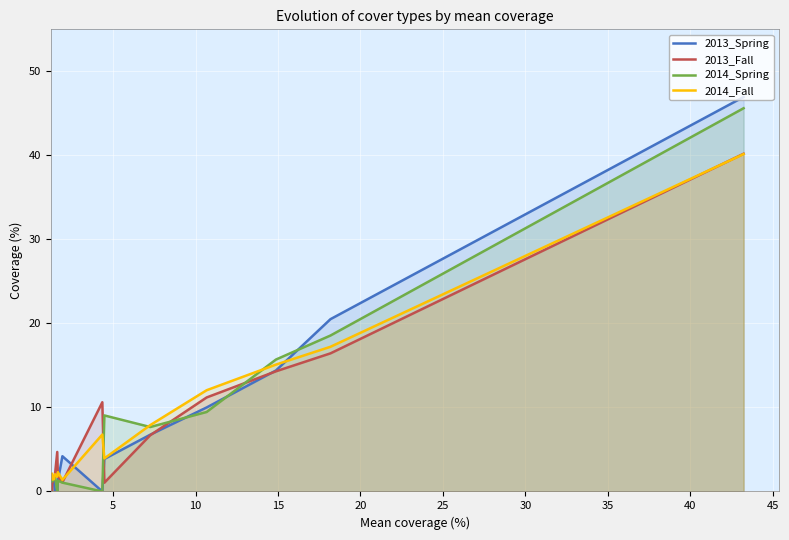

What is the sum of all 2013_Fall values?

113.8